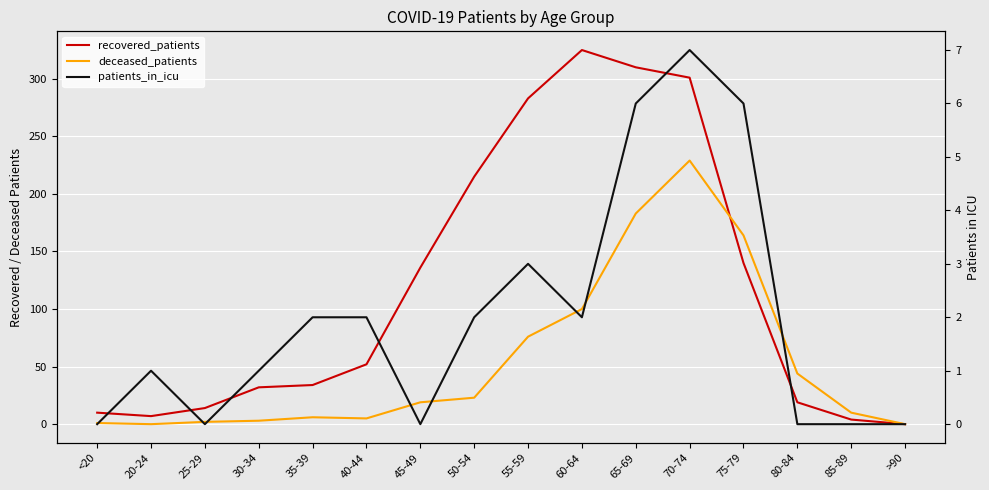

What position from the left is <20?

1